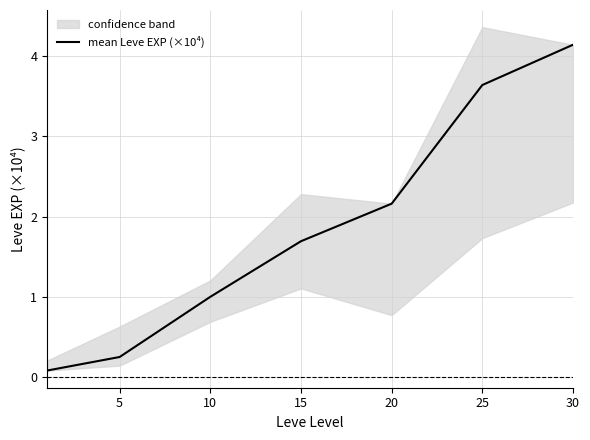

What is the minimum value shown in the chart?

0.1